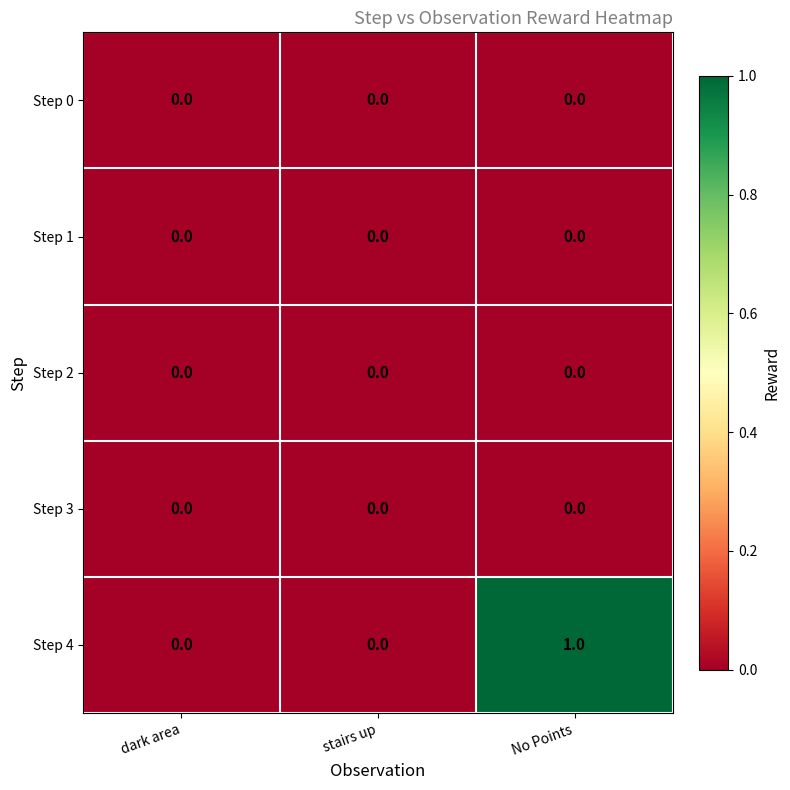

At which category is the sum across all series the highest?

No Points